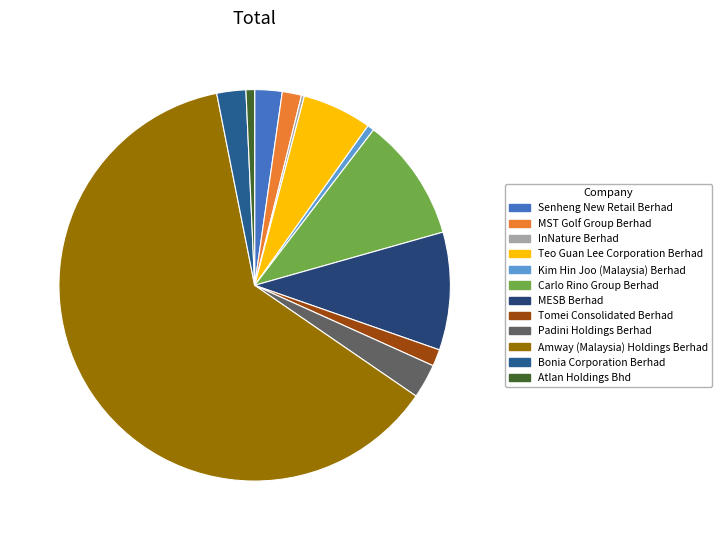

Is there a majority slice in this chart?

Yes